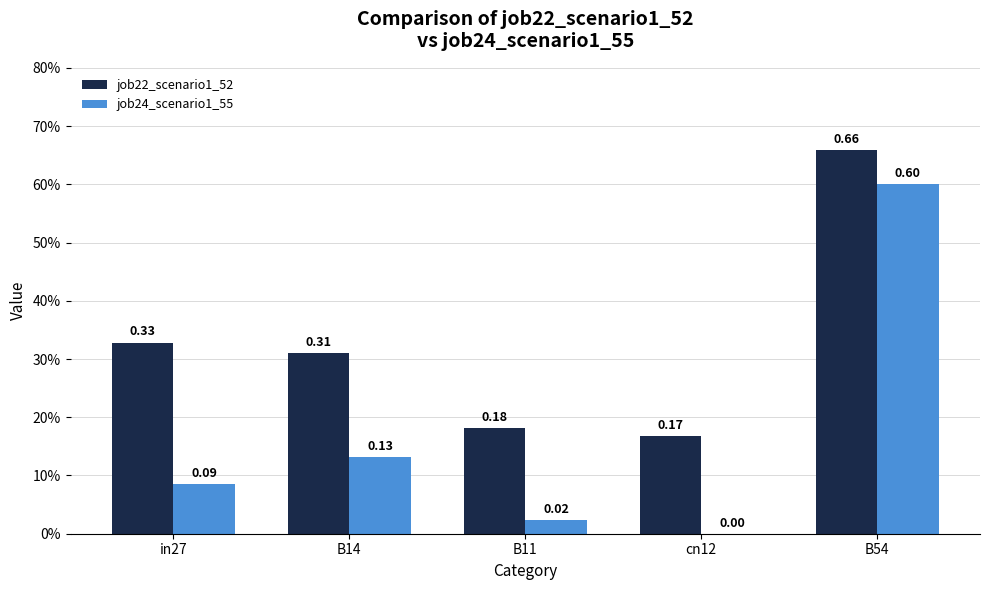

Are the bars grouped side by side (vs. stacked)?

Yes